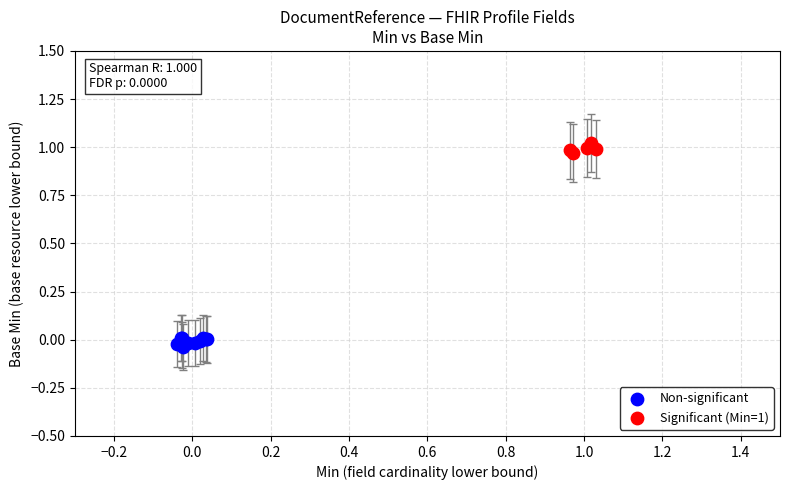

Which series reaches the maximum Y coordinate?

Significant (Min=1)